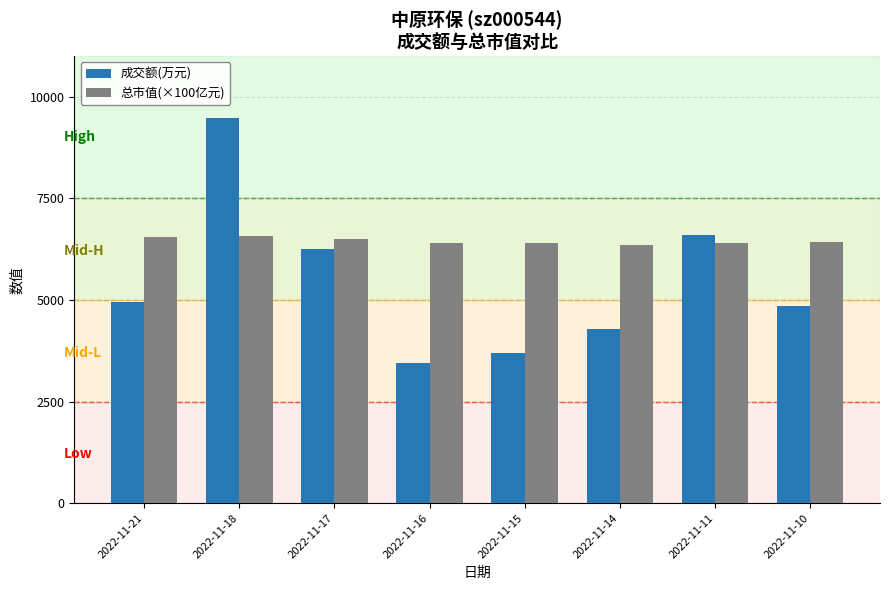

How many data points does each series have?

8